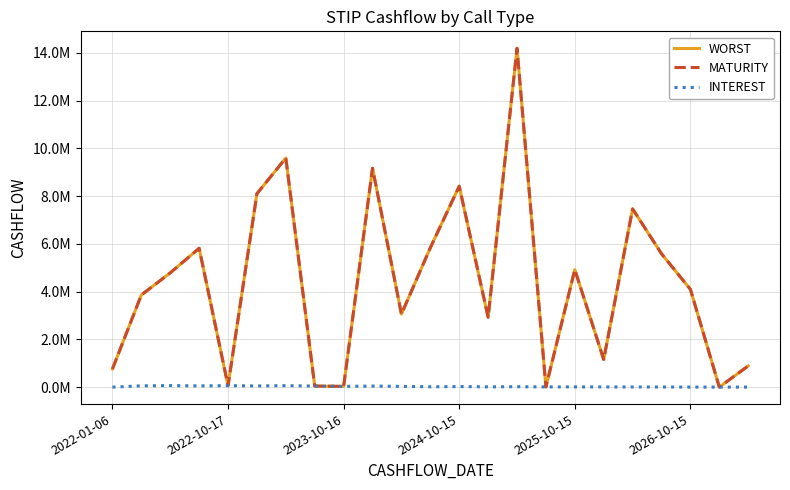

In MATURITY, how many points are lower than both neighbors (excluding endpoints)?

7